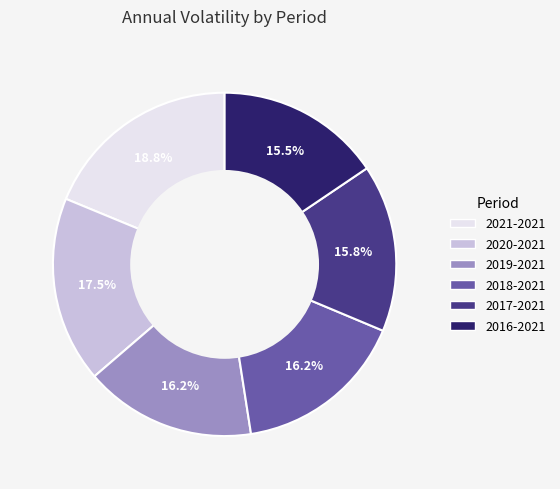

How many segments does this pie chart have?

6